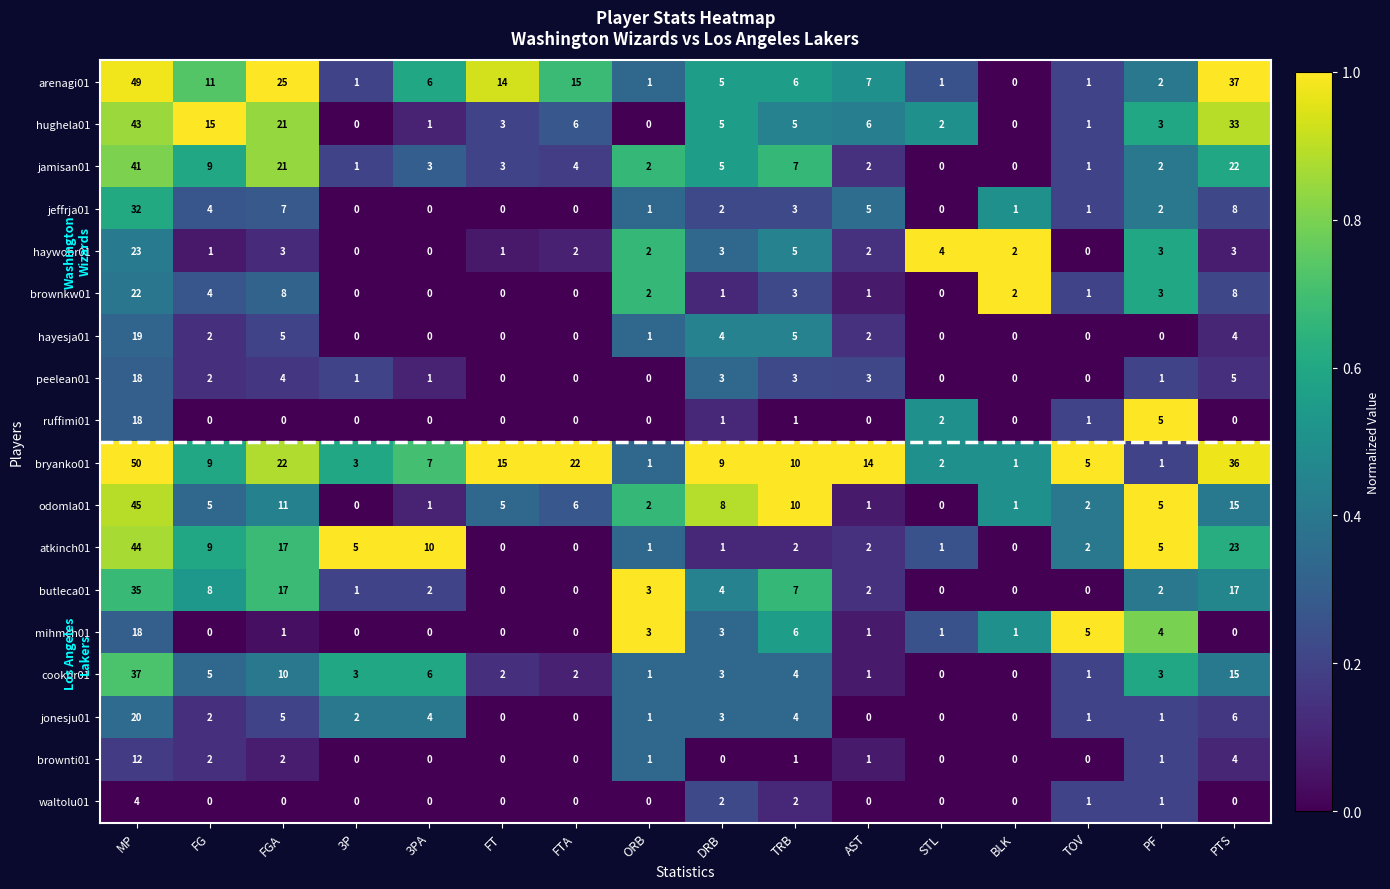

Which series has the largest total across all categories?

bryanko01